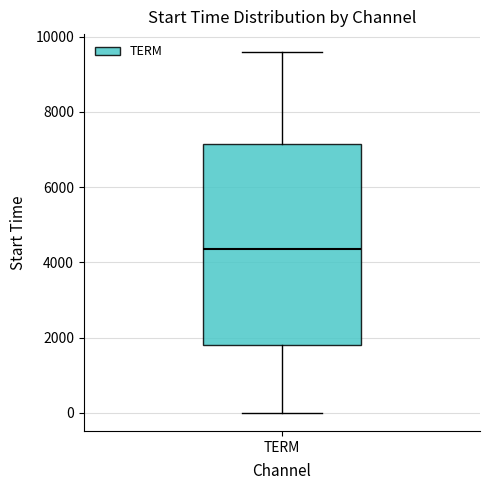

Where is the upper edge of the box for TERM on the y-axis? The values are not printed on the chart, so give them approximately, as read against the axis.

7200